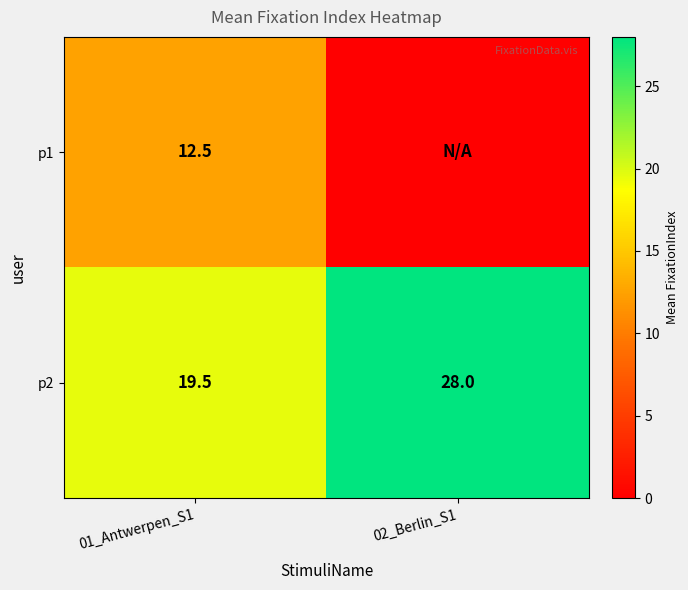

Which category has the highest value across all series?

02_Berlin_S1